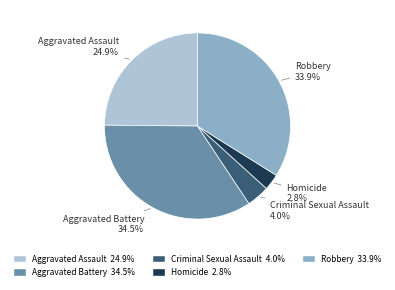

What is the total percentage of Aggravated Assault and Homicide?

27.7%